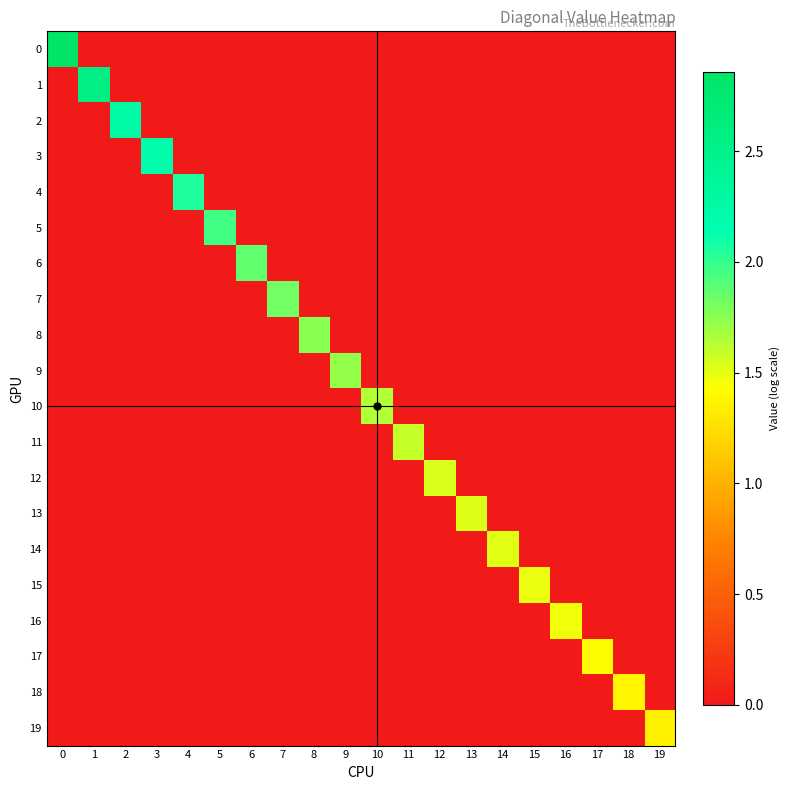

Reading right to left, what are all the values shown in this chart?

0: 19=0.0	18=0.0	17=0.0	16=0.0	15=0.0	14=0.0	13=0.0	12=0.0	11=0.0	10=0.0	9=0.0	8=0.0	7=0.0	6=0.0	5=0.0	4=0.0	3=0.0	2=0.0	1=0.0	0=2.9
1: 19=0.0	18=0.0	17=0.0	16=0.0	15=0.0	14=0.0	13=0.0	12=0.0	11=0.0	10=0.0	9=0.0	8=0.0	7=0.0	6=0.0	5=0.0	4=0.0	3=0.0	2=0.0	1=2.6	0=0.0
2: 19=0.0	18=0.0	17=0.0	16=0.0	15=0.0	14=0.0	13=0.0	12=0.0	11=0.0	10=0.0	9=0.0	8=0.0	7=0.0	6=0.0	5=0.0	4=0.0	3=0.0	2=2.3	1=0.0	0=0.0
3: 19=0.0	18=0.0	17=0.0	16=0.0	15=0.0	14=0.0	13=0.0	12=0.0	11=0.0	10=0.0	9=0.0	8=0.0	7=0.0	6=0.0	5=0.0	4=0.0	3=2.2	2=0.0	1=0.0	0=0.0
4: 19=0.0	18=0.0	17=0.0	16=0.0	15=0.0	14=0.0	13=0.0	12=0.0	11=0.0	10=0.0	9=0.0	8=0.0	7=0.0	6=0.0	5=0.0	4=2.1	3=0.0	2=0.0	1=0.0	0=0.0
5: 19=0.0	18=0.0	17=0.0	16=0.0	15=0.0	14=0.0	13=0.0	12=0.0	11=0.0	10=0.0	9=0.0	8=0.0	7=0.0	6=0.0	5=2.0	4=0.0	3=0.0	2=0.0	1=0.0	0=0.0
6: 19=0.0	18=0.0	17=0.0	16=0.0	15=0.0	14=0.0	13=0.0	12=0.0	11=0.0	10=0.0	9=0.0	8=0.0	7=0.0	6=1.9	5=0.0	4=0.0	3=0.0	2=0.0	1=0.0	0=0.0
7: 19=0.0	18=0.0	17=0.0	16=0.0	15=0.0	14=0.0	13=0.0	12=0.0	11=0.0	10=0.0	9=0.0	8=0.0	7=1.8	6=0.0	5=0.0	4=0.0	3=0.0	2=0.0	1=0.0	0=0.0
8: 19=0.0	18=0.0	17=0.0	16=0.0	15=0.0	14=0.0	13=0.0	12=0.0	11=0.0	10=0.0	9=0.0	8=1.8	7=0.0	6=0.0	5=0.0	4=0.0	3=0.0	2=0.0	1=0.0	0=0.0
9: 19=0.0	18=0.0	17=0.0	16=0.0	15=0.0	14=0.0	13=0.0	12=0.0	11=0.0	10=0.0	9=1.7	8=0.0	7=0.0	6=0.0	5=0.0	4=0.0	3=0.0	2=0.0	1=0.0	0=0.0
10: 19=0.0	18=0.0	17=0.0	16=0.0	15=0.0	14=0.0	13=0.0	12=0.0	11=0.0	10=1.7	9=0.0	8=0.0	7=0.0	6=0.0	5=0.0	4=0.0	3=0.0	2=0.0	1=0.0	0=0.0
11: 19=0.0	18=0.0	17=0.0	16=0.0	15=0.0	14=0.0	13=0.0	12=0.0	11=1.6	10=0.0	9=0.0	8=0.0	7=0.0	6=0.0	5=0.0	4=0.0	3=0.0	2=0.0	1=0.0	0=0.0
12: 19=0.0	18=0.0	17=0.0	16=0.0	15=0.0	14=0.0	13=0.0	12=1.5	11=0.0	10=0.0	9=0.0	8=0.0	7=0.0	6=0.0	5=0.0	4=0.0	3=0.0	2=0.0	1=0.0	0=0.0
13: 19=0.0	18=0.0	17=0.0	16=0.0	15=0.0	14=0.0	13=1.5	12=0.0	11=0.0	10=0.0	9=0.0	8=0.0	7=0.0	6=0.0	5=0.0	4=0.0	3=0.0	2=0.0	1=0.0	0=0.0
14: 19=0.0	18=0.0	17=0.0	16=0.0	15=0.0	14=1.5	13=0.0	12=0.0	11=0.0	10=0.0	9=0.0	8=0.0	7=0.0	6=0.0	5=0.0	4=0.0	3=0.0	2=0.0	1=0.0	0=0.0
15: 19=0.0	18=0.0	17=0.0	16=0.0	15=1.5	14=0.0	13=0.0	12=0.0	11=0.0	10=0.0	9=0.0	8=0.0	7=0.0	6=0.0	5=0.0	4=0.0	3=0.0	2=0.0	1=0.0	0=0.0
16: 19=0.0	18=0.0	17=0.0	16=1.5	15=0.0	14=0.0	13=0.0	12=0.0	11=0.0	10=0.0	9=0.0	8=0.0	7=0.0	6=0.0	5=0.0	4=0.0	3=0.0	2=0.0	1=0.0	0=0.0
17: 19=0.0	18=0.0	17=1.4	16=0.0	15=0.0	14=0.0	13=0.0	12=0.0	11=0.0	10=0.0	9=0.0	8=0.0	7=0.0	6=0.0	5=0.0	4=0.0	3=0.0	2=0.0	1=0.0	0=0.0
18: 19=0.0	18=1.4	17=0.0	16=0.0	15=0.0	14=0.0	13=0.0	12=0.0	11=0.0	10=0.0	9=0.0	8=0.0	7=0.0	6=0.0	5=0.0	4=0.0	3=0.0	2=0.0	1=0.0	0=0.0
19: 19=1.4	18=0.0	17=0.0	16=0.0	15=0.0	14=0.0	13=0.0	12=0.0	11=0.0	10=0.0	9=0.0	8=0.0	7=0.0	6=0.0	5=0.0	4=0.0	3=0.0	2=0.0	1=0.0	0=0.0